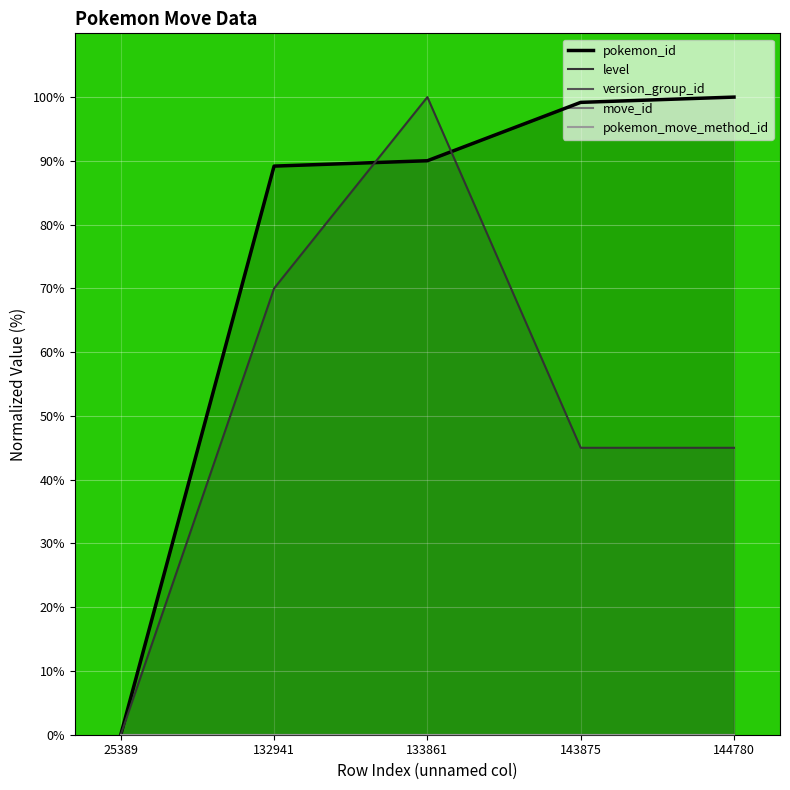

Where is version_group_id nearest to the value 0?

25389